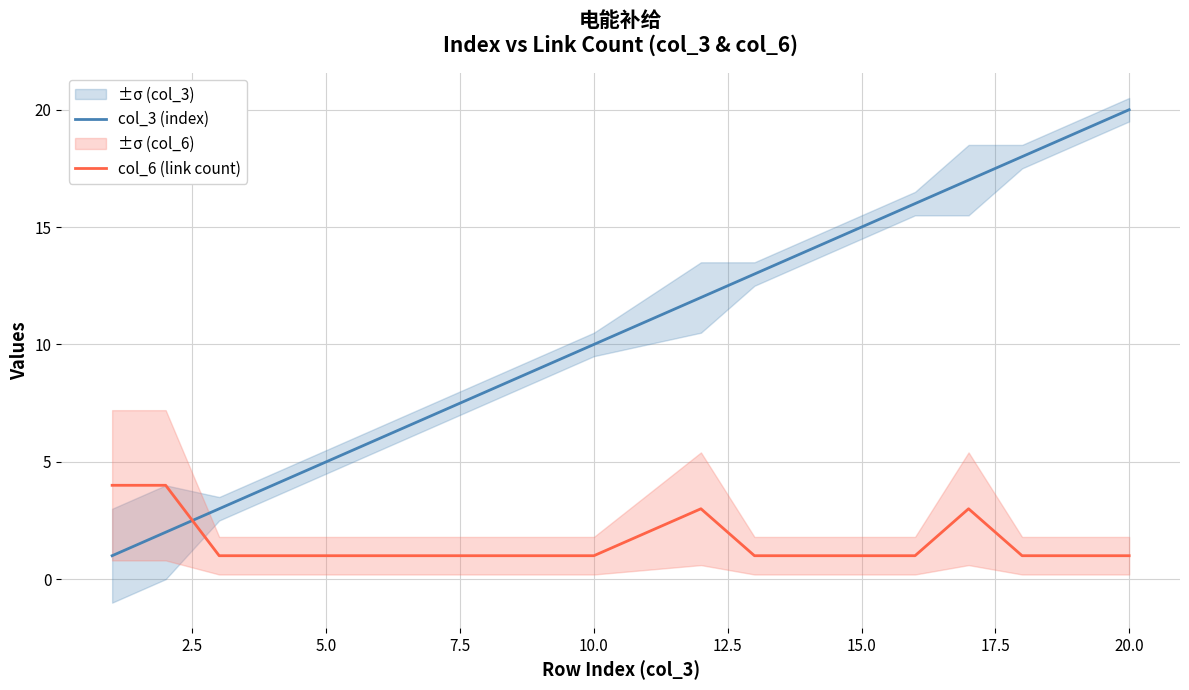

After their last crossing, which series has the higher values: col_3 (index) or col_6 (link count)?

col_3 (index)